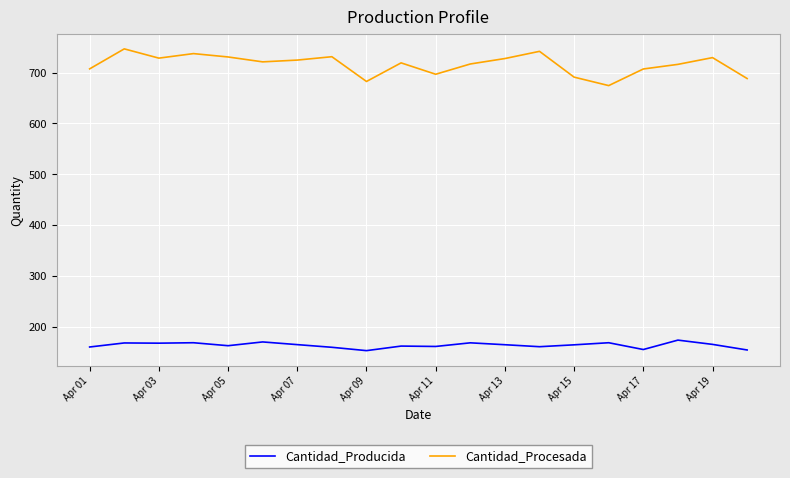

What is the difference between the maximum and minimum values in the Cantidad_Procesada series?

72.3